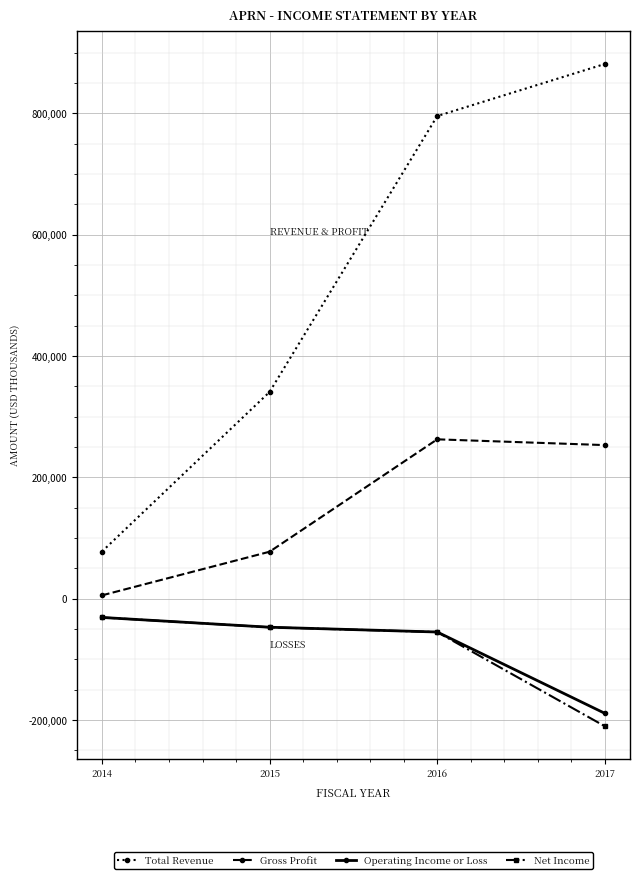

Reading left to right, transcribe all the data shown in this chart.

Total Revenue: 77800	340800	795400	881200
Gross Profit: 5600	77500	262700	253200
Operating Income or Loss: -30800	-46900	-54800	-188800
Net Income: -30800	-47000	-54900	-210100